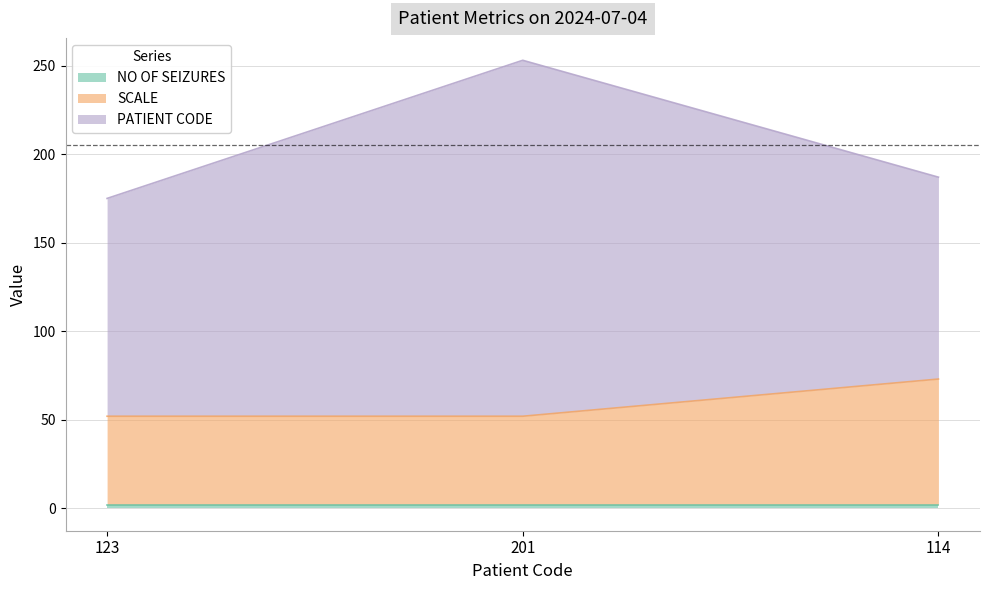

What is the sum of the SCALE values at 123 and 114?

121